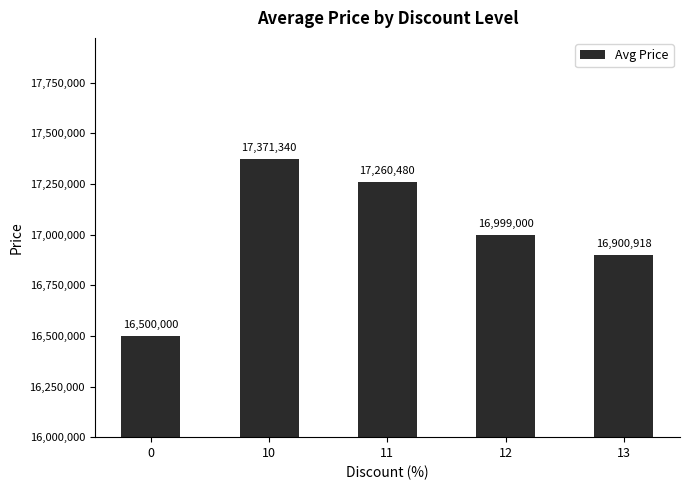

Is it true that the value at 10 is 17371340?

True